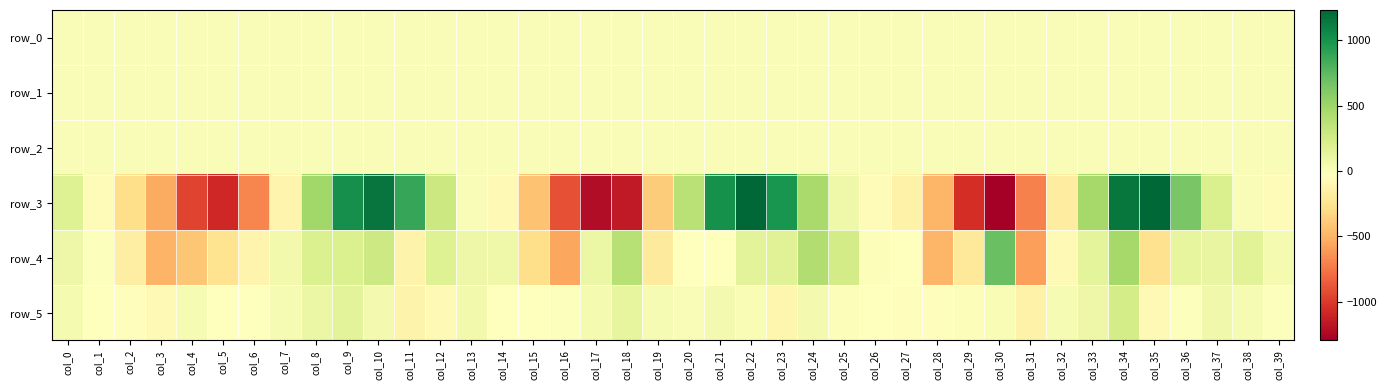

Is it true that row_3 equals -541.5 at col_3?

True